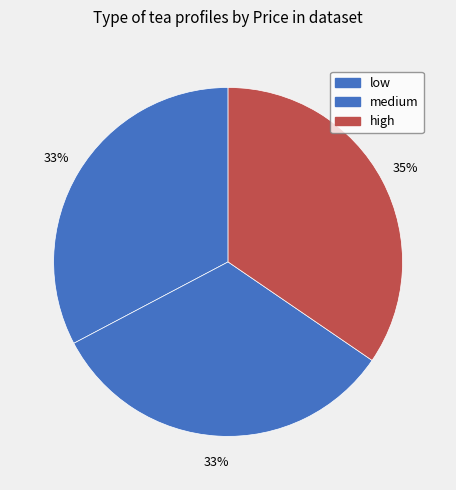

Which slice is the largest?

high